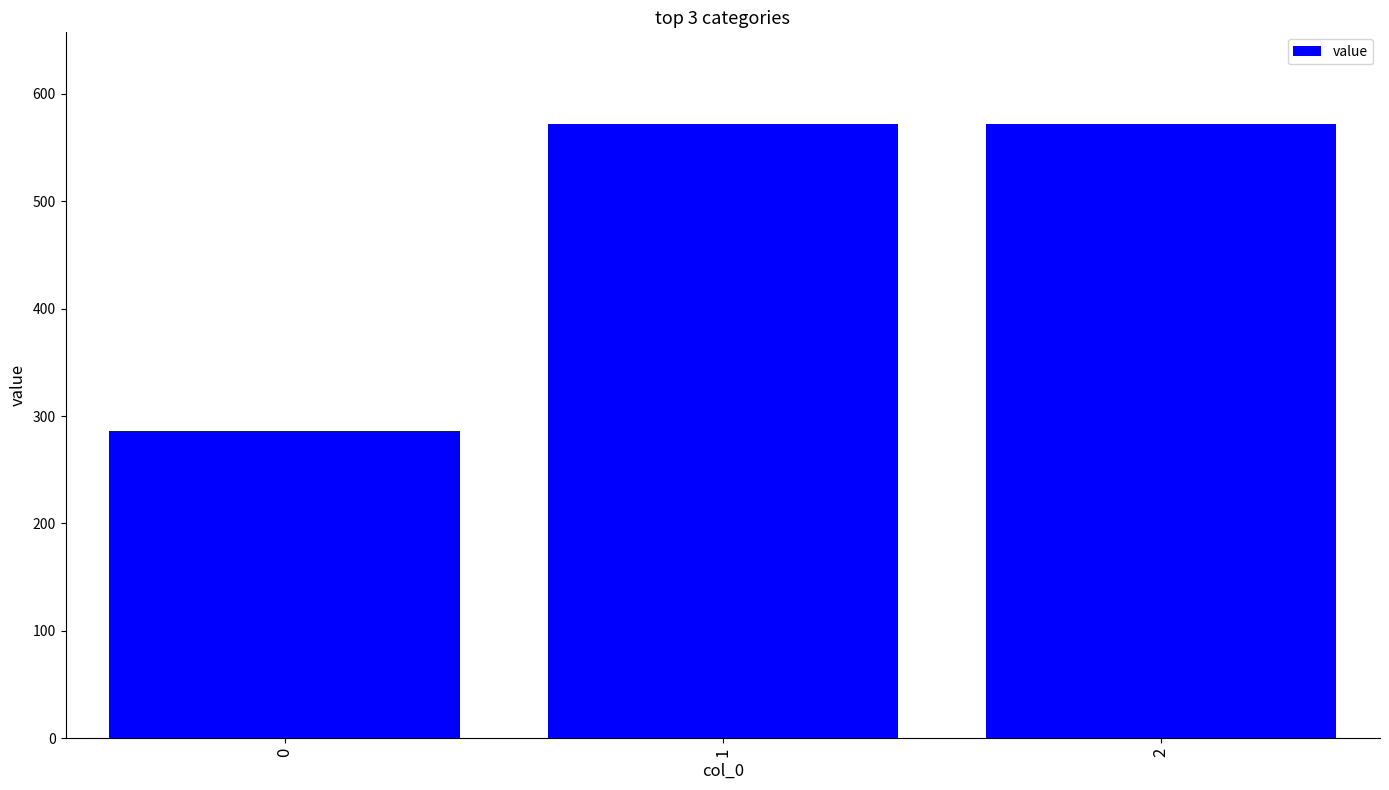

What is the greatest value displayed?

571.4